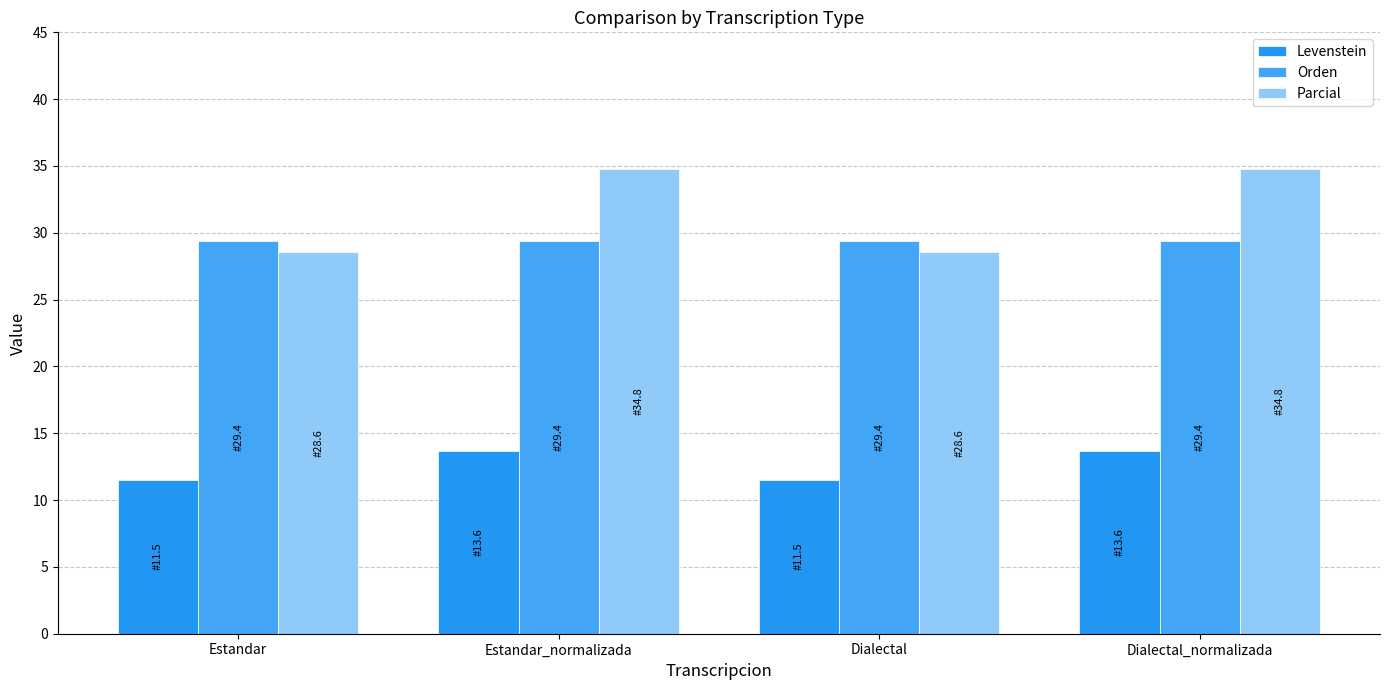

What is the sum of all Orden values?

117.6